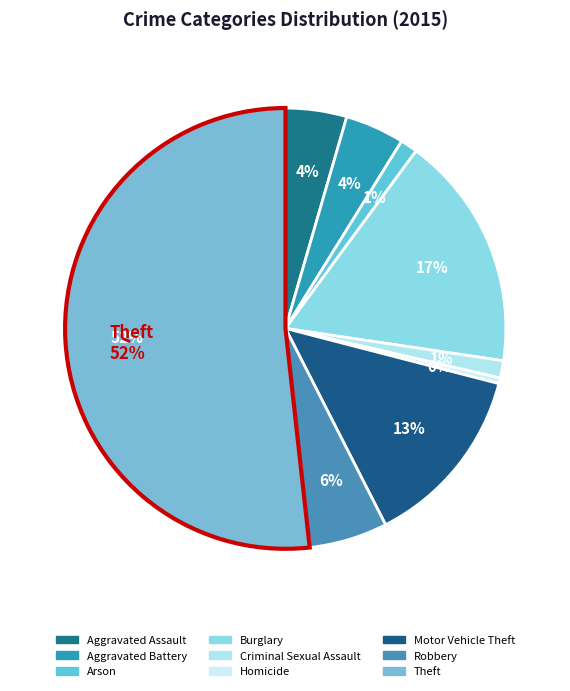

Which slice is the smallest?

Homicide